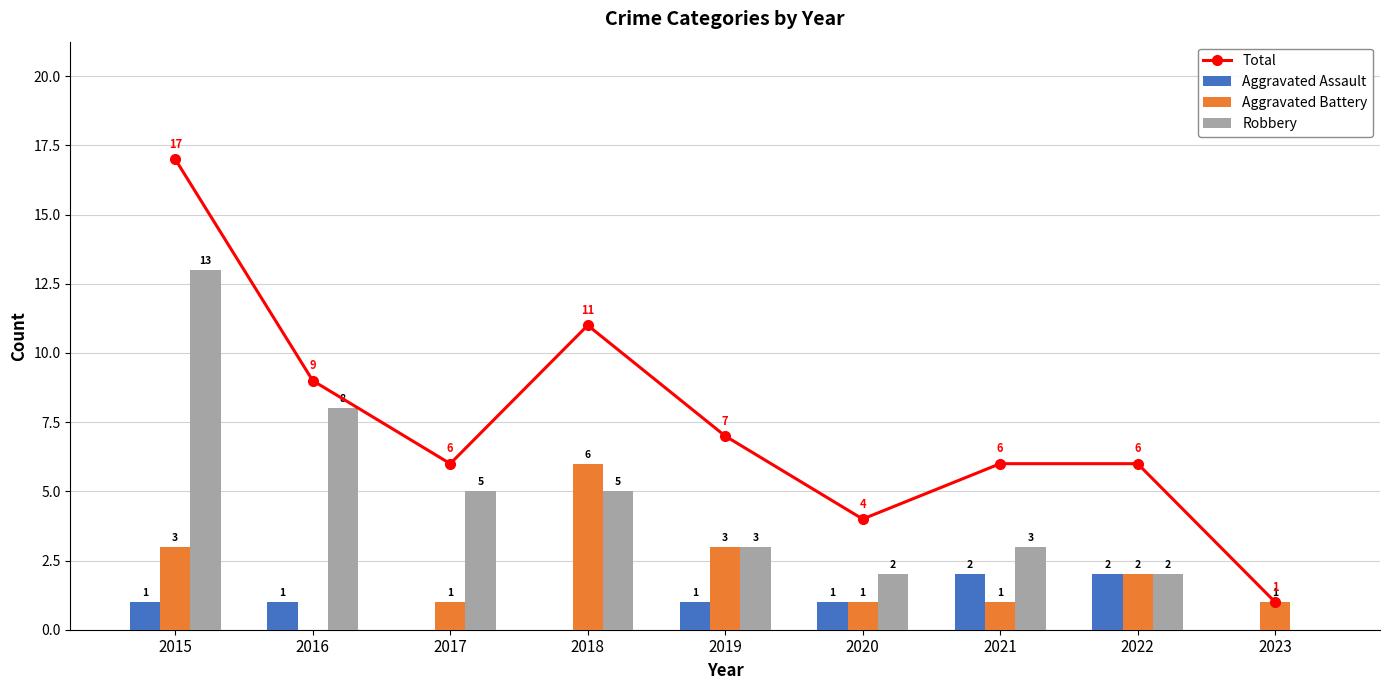

How many values in the Total series are below 6?

2